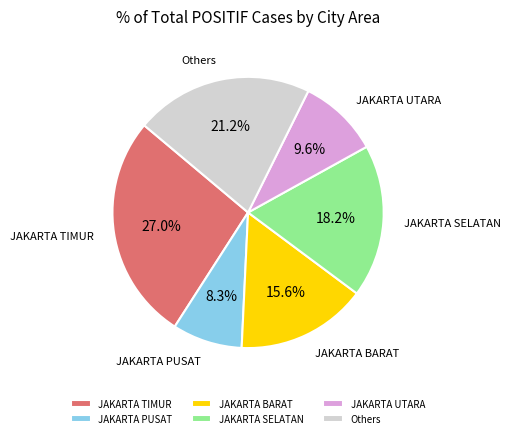

How much of the chart is everything except JAKARTA SELATAN?

81.8%